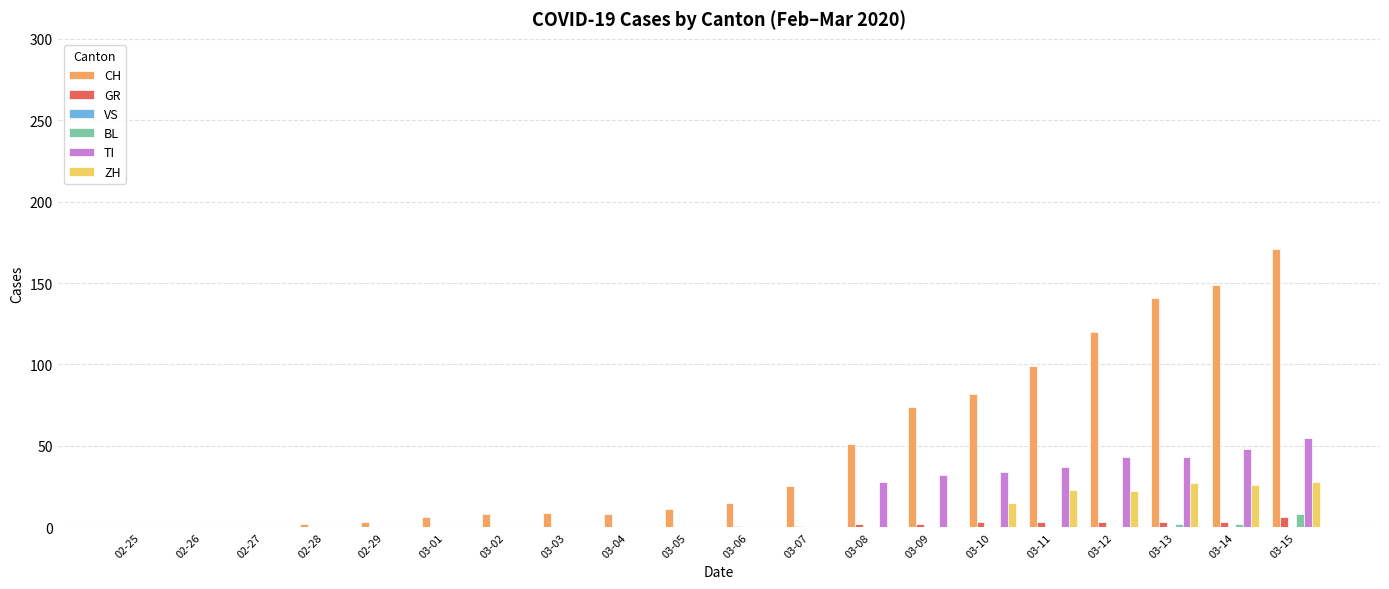

Are the bars horizontal?

No